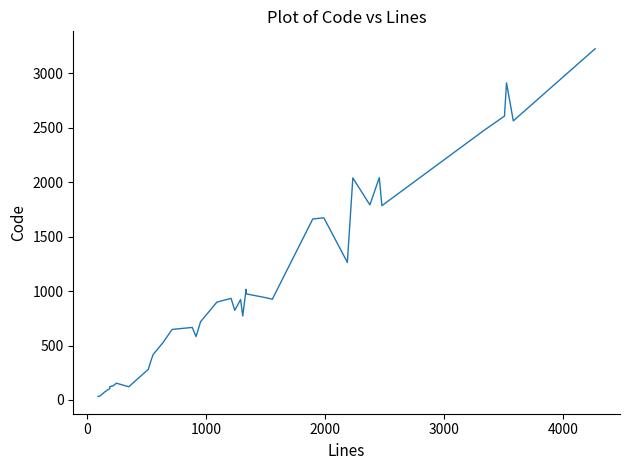

What is the difference between the maximum and minimum values?

3194